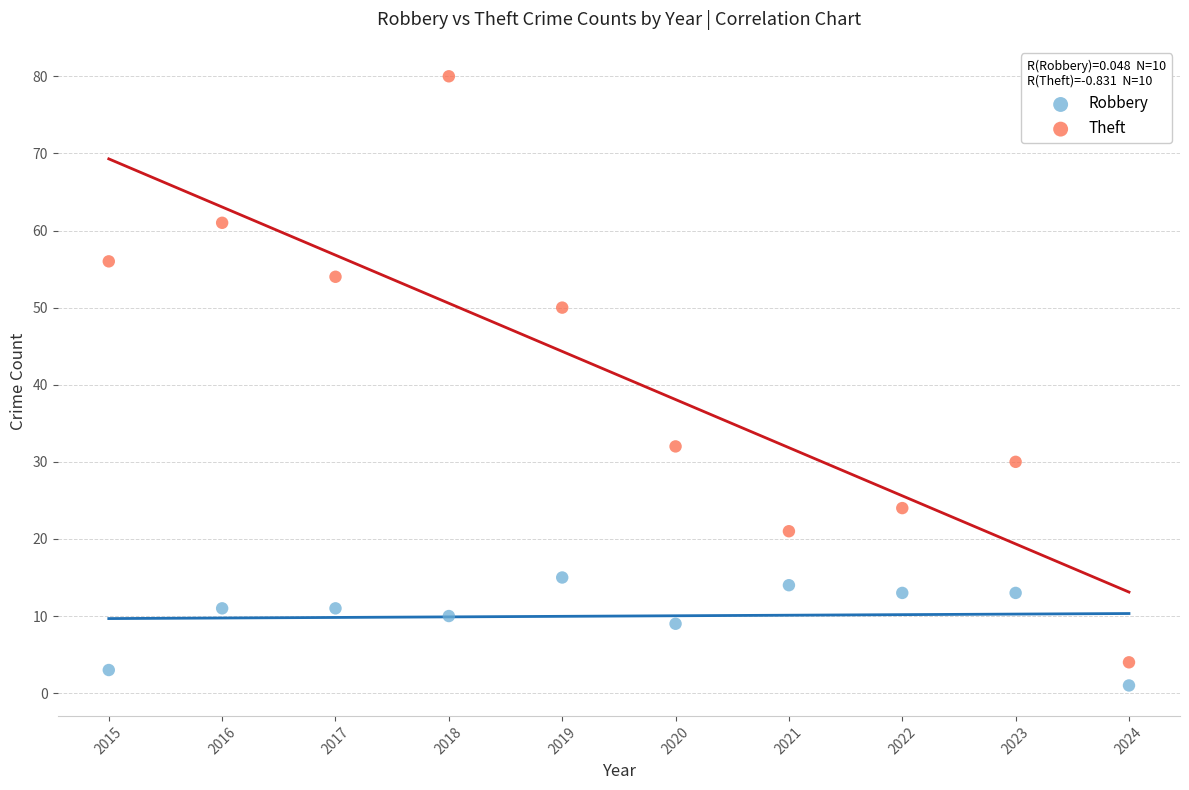

Which series reaches the maximum Y coordinate?

Theft